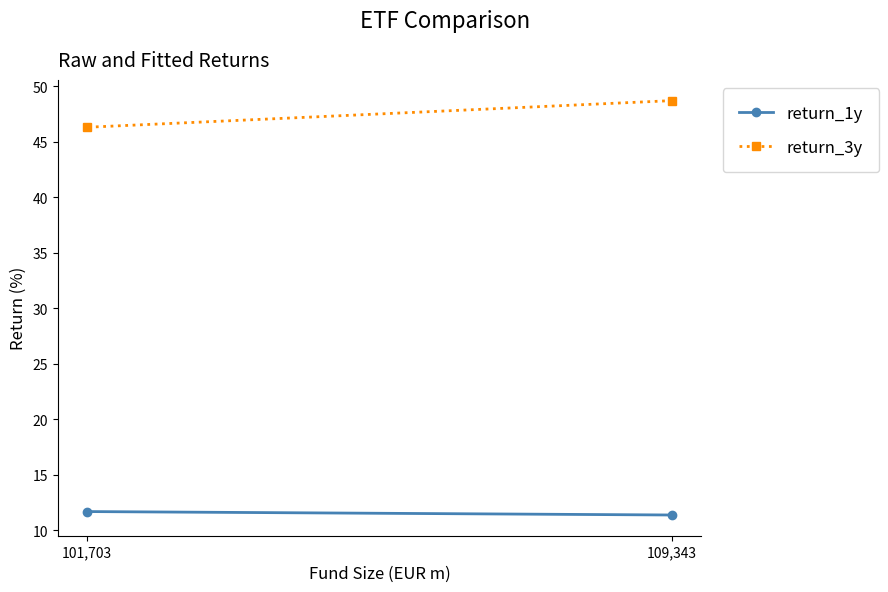

List the labels in order of return_3y value, smallest first.

101,703, 109,343